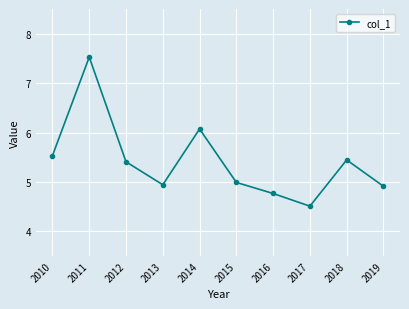

What is the difference between the values at 2014 and 2017?

1.6